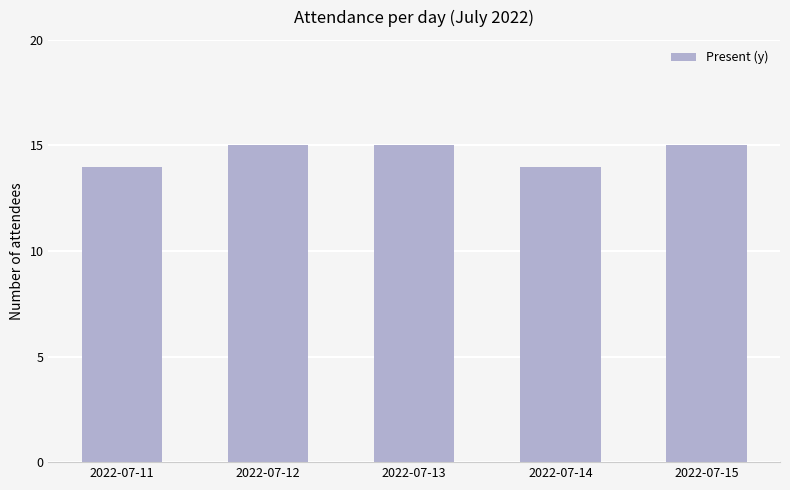

What is the value of the 1st bar from the left?

14